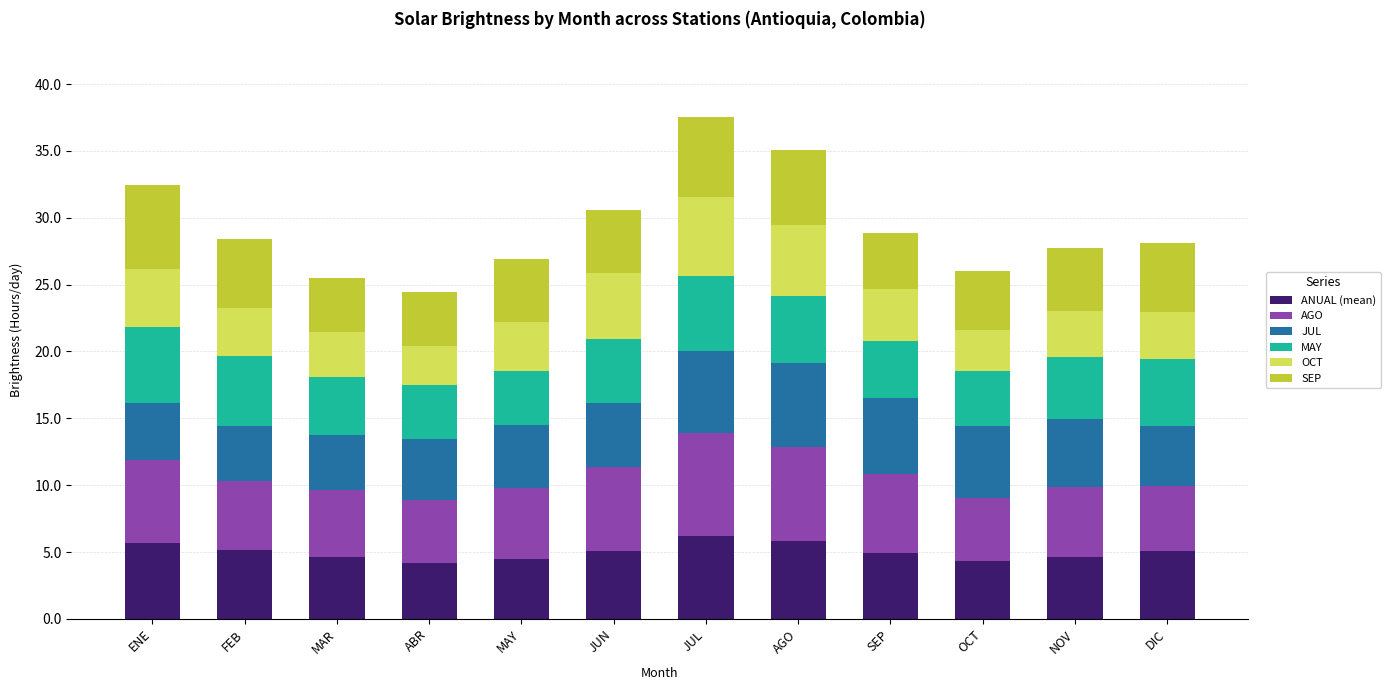

What is the total value across all series at MAR?

25.5